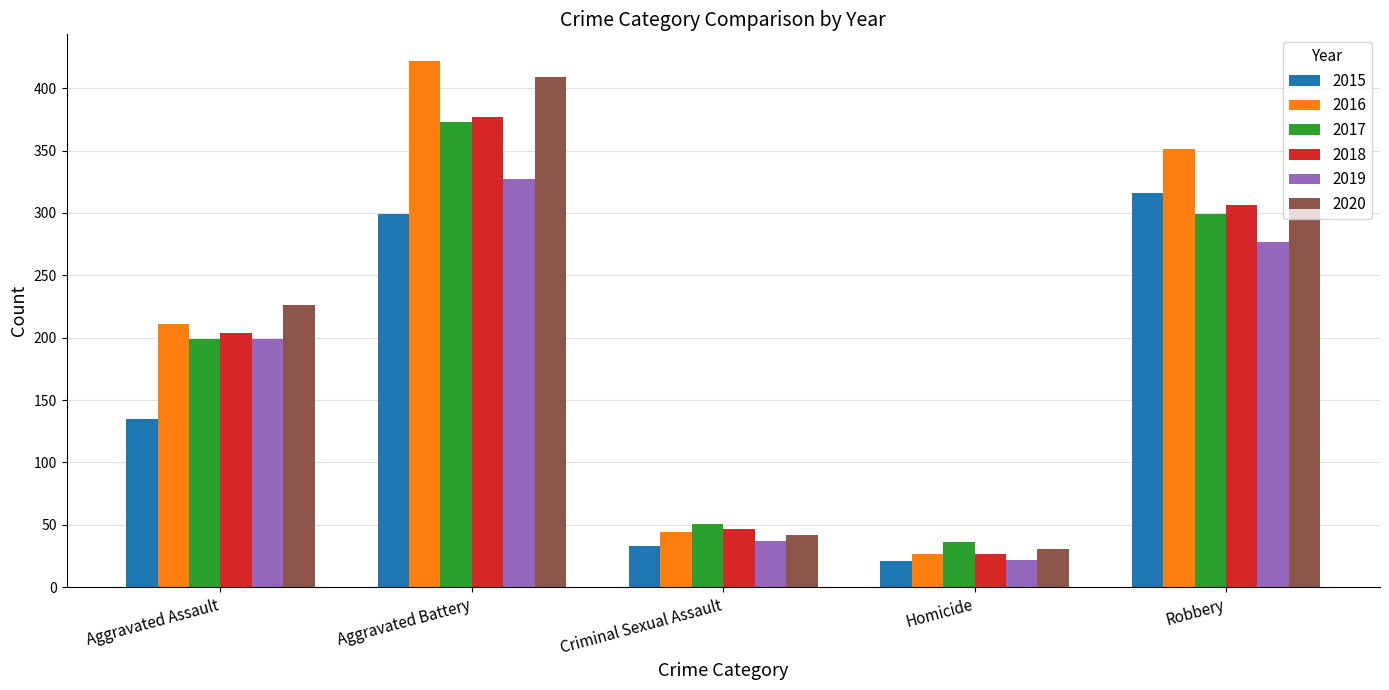

What is the label of the 3rd bar from the right?

Criminal Sexual Assault